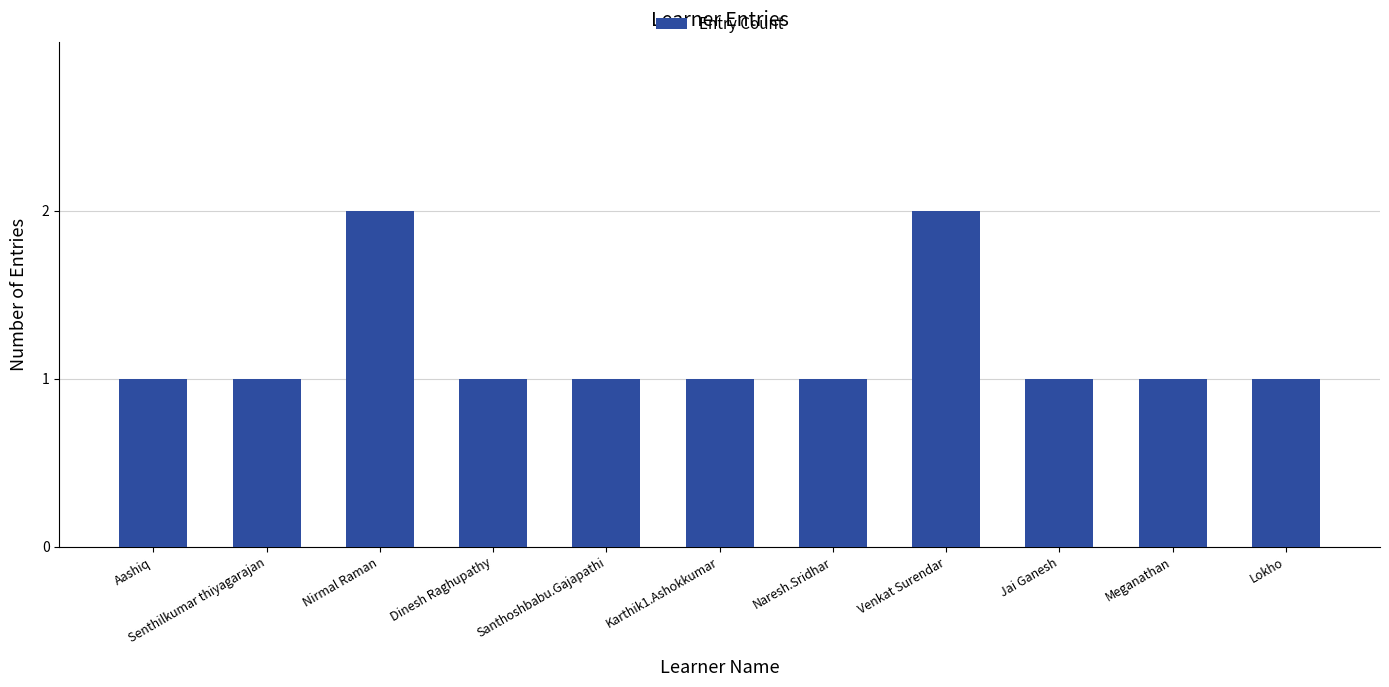

How many values are between 1 and 2?

11